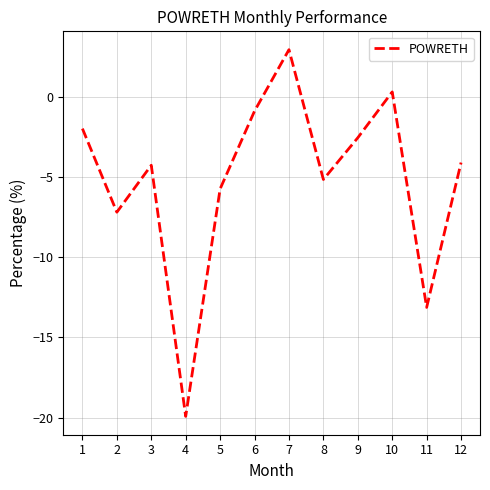

True or false: the data shows 0.3 at 10.

True